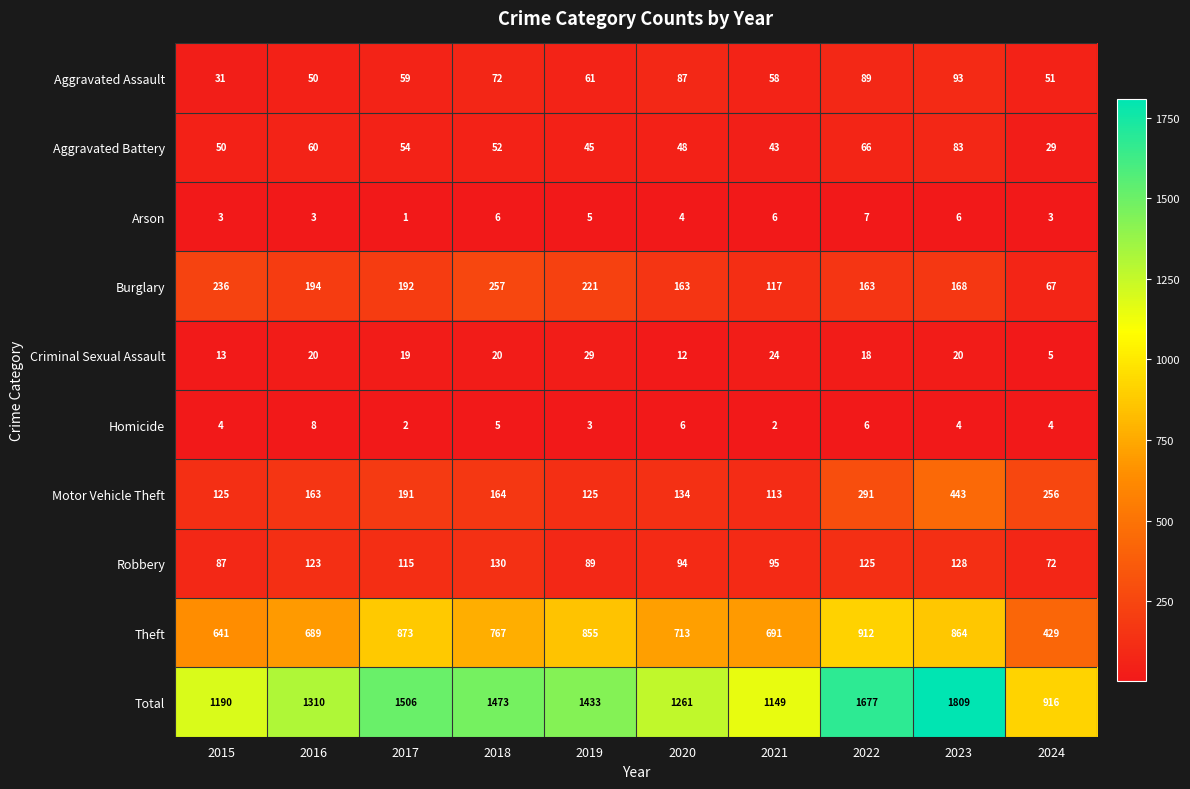

Rank the series by their maximum value, from highest to lowest.

Total, Theft, Motor Vehicle Theft, Burglary, Robbery, Aggravated Assault, Aggravated Battery, Criminal Sexual Assault, Homicide, Arson